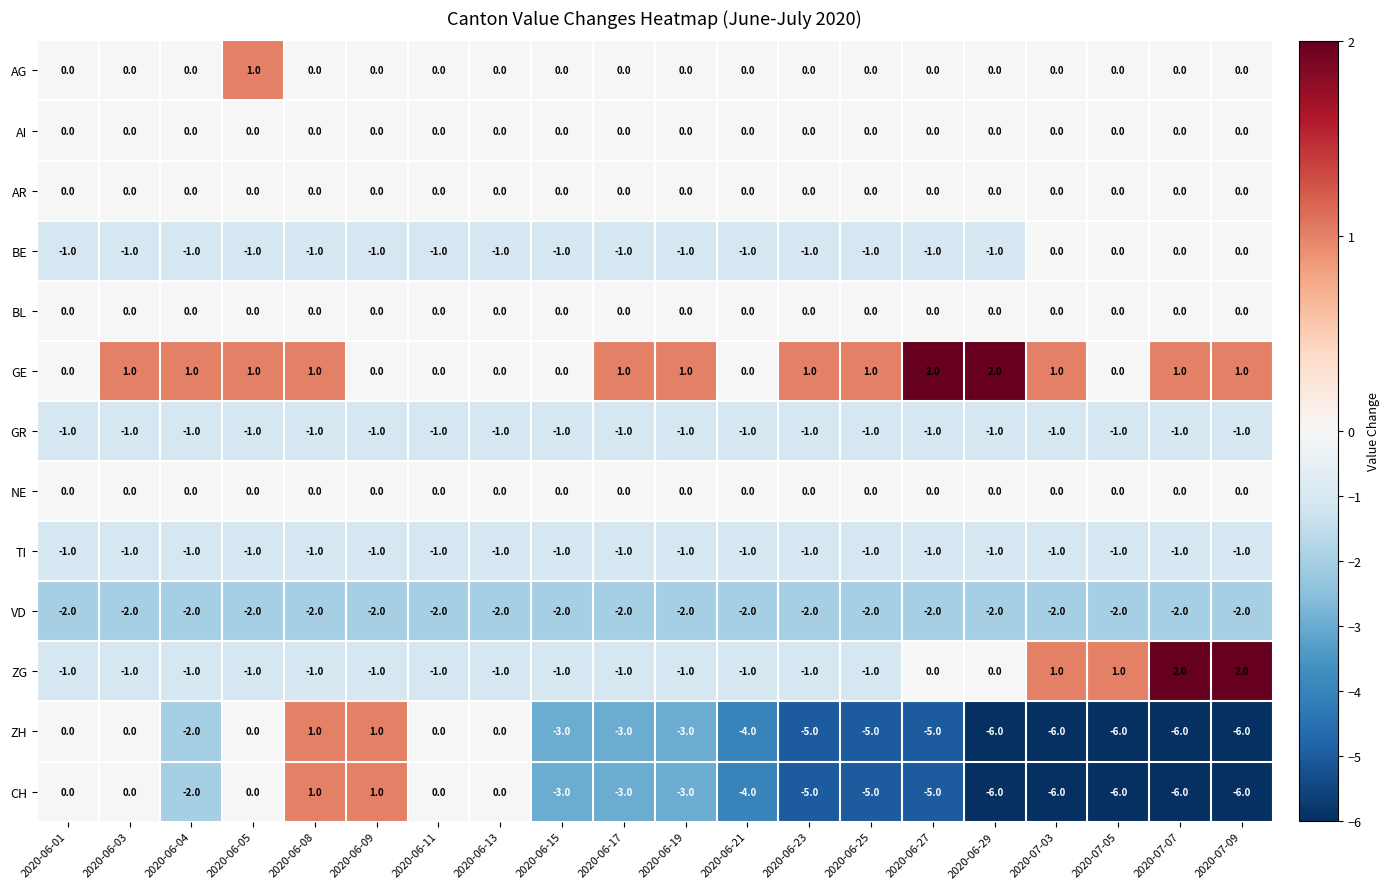

What is the smallest value displayed?

-6